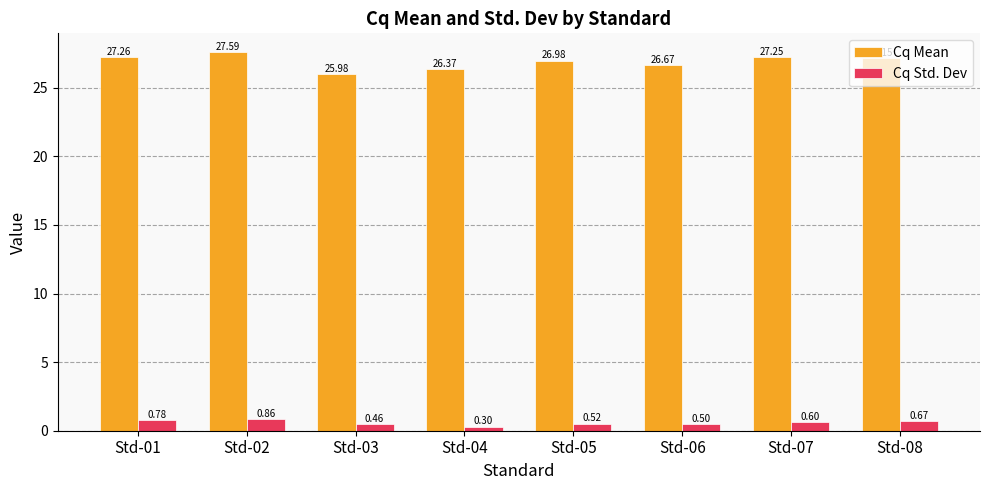

What is the average value of the Cq Mean series?

26.9